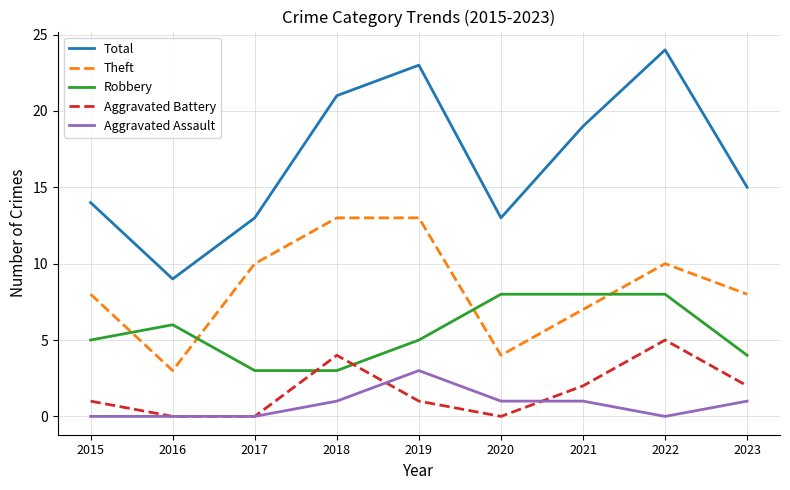

Does the chart display data point markers on the line(s)?

No